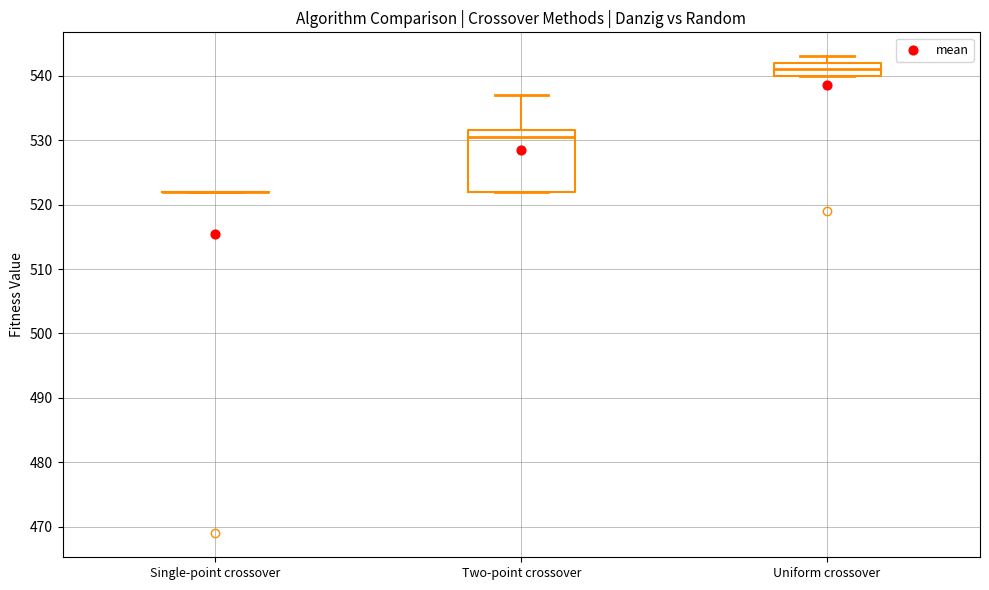

Reading left to right, transcribe this box plot: for each box, give where its median line is, the range the box spans, and where its two whiskers end, as read against the y-axis. The values are not printed on the chart, so give them approximately, as read against the axis.

Single-point crossover: box collapsed to a line at 522, whiskers 522 to 522
Two-point crossover: median 531, box 522 to 532, whiskers 522 to 537
Uniform crossover: median 541, box 540 to 542, whiskers 540 to 543